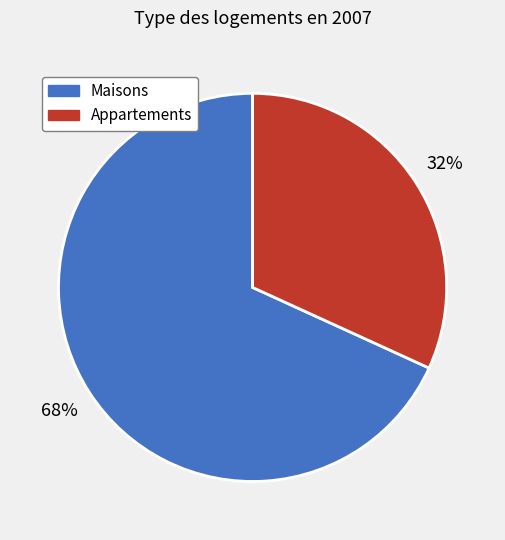

What percentage is the Maisons slice, to the nearest percent?

68%